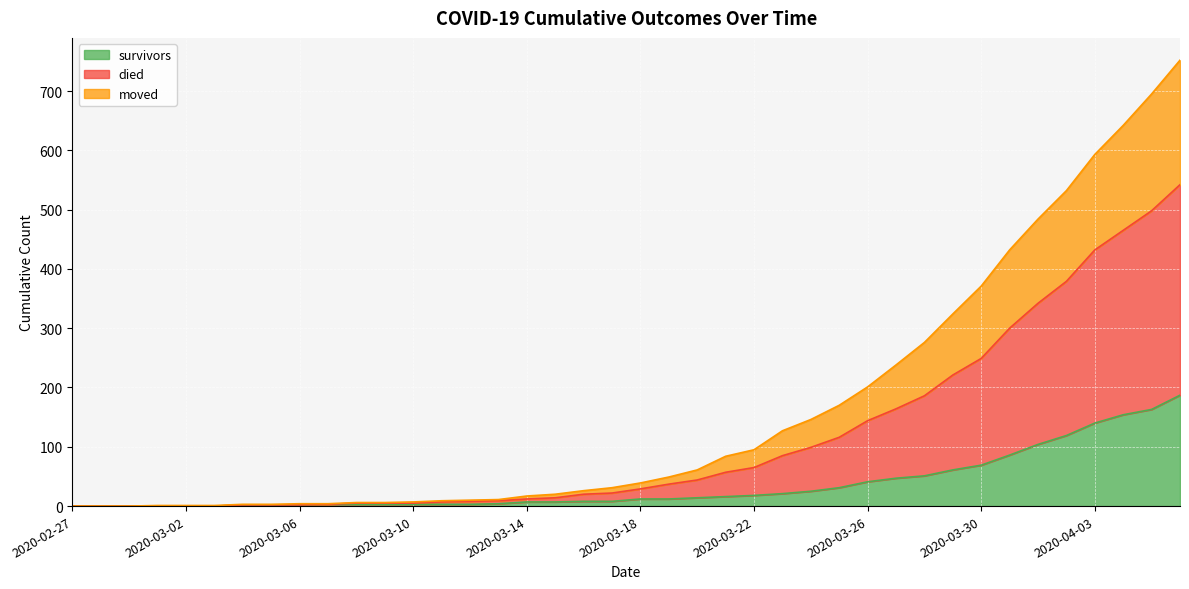

What is the maximum value for survivors?

187